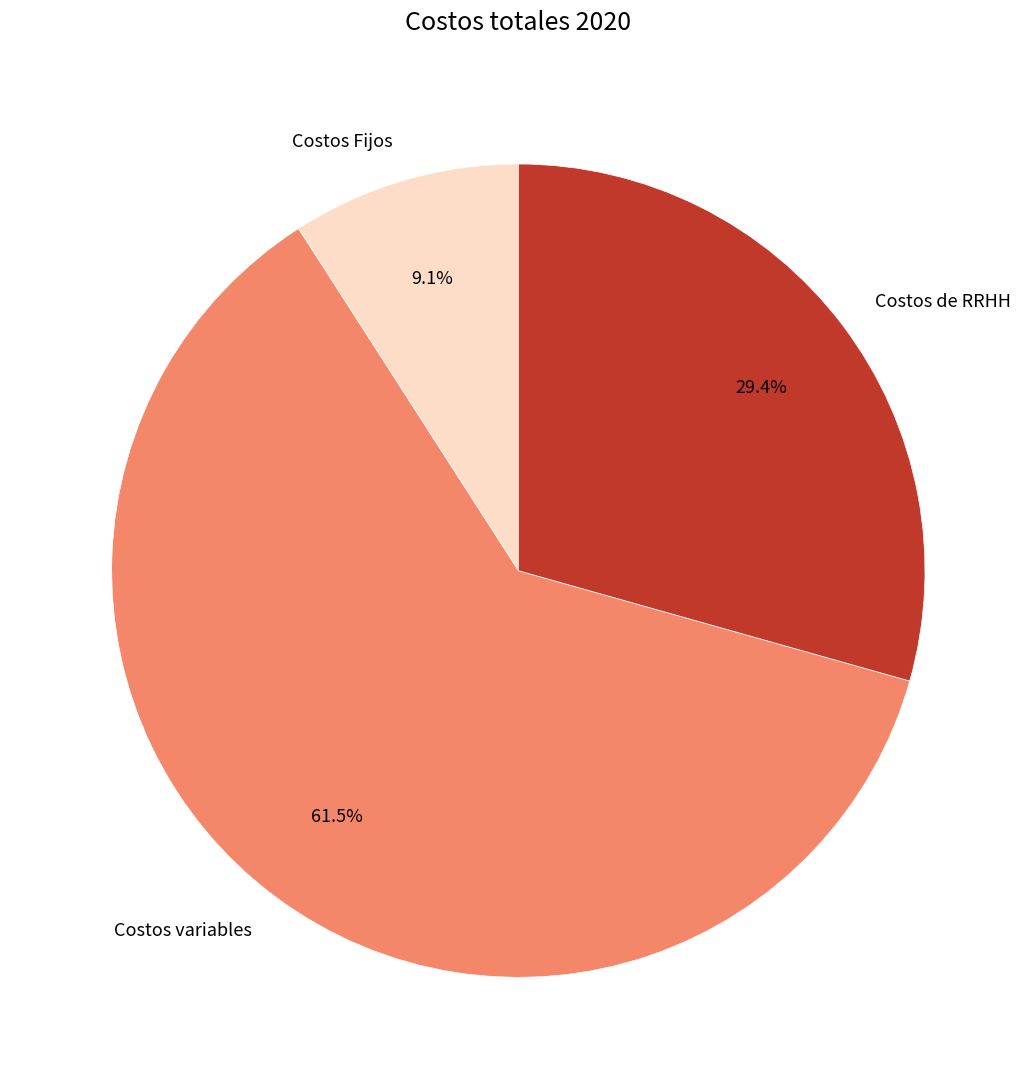

How much of the chart is everything except Costos Fijos?

90.9%